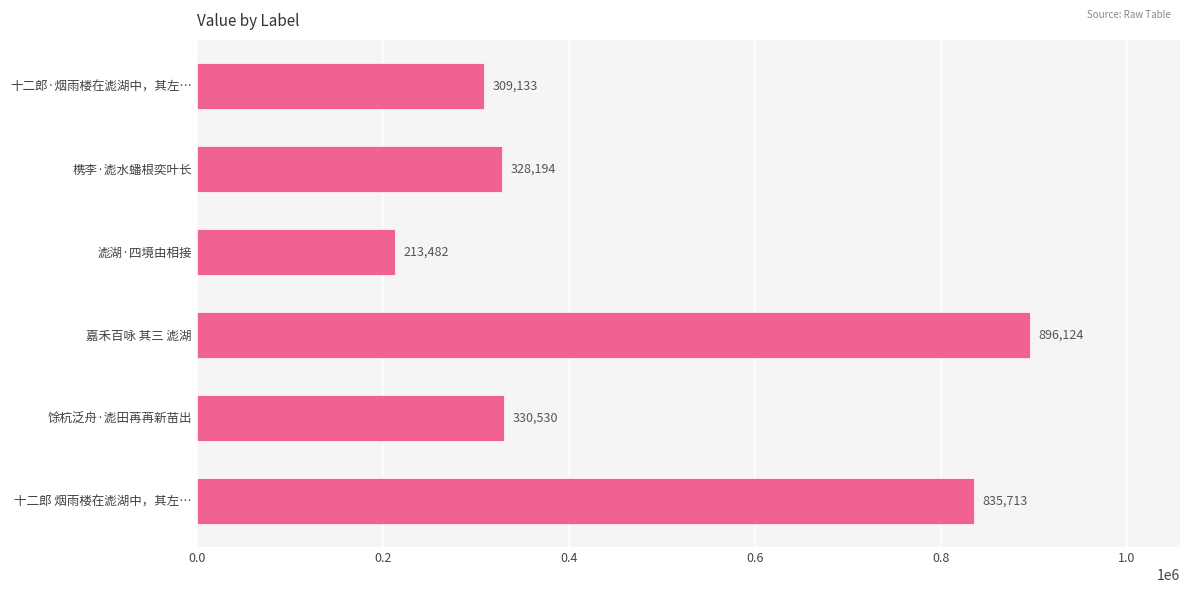

Reading top to bottom, list all the values displayed in this chart.

十二郎·烟雨楼在滮湖中，其左…=309133	槜李·滮水蟠根奕叶长=328194	滮湖·四境由相接=213482	嘉禾百咏 其三 滮湖=896124	馀杭泛舟·滮田苒苒新苗出=330530	十二郎 烟雨楼在滮湖中，其左…=835713